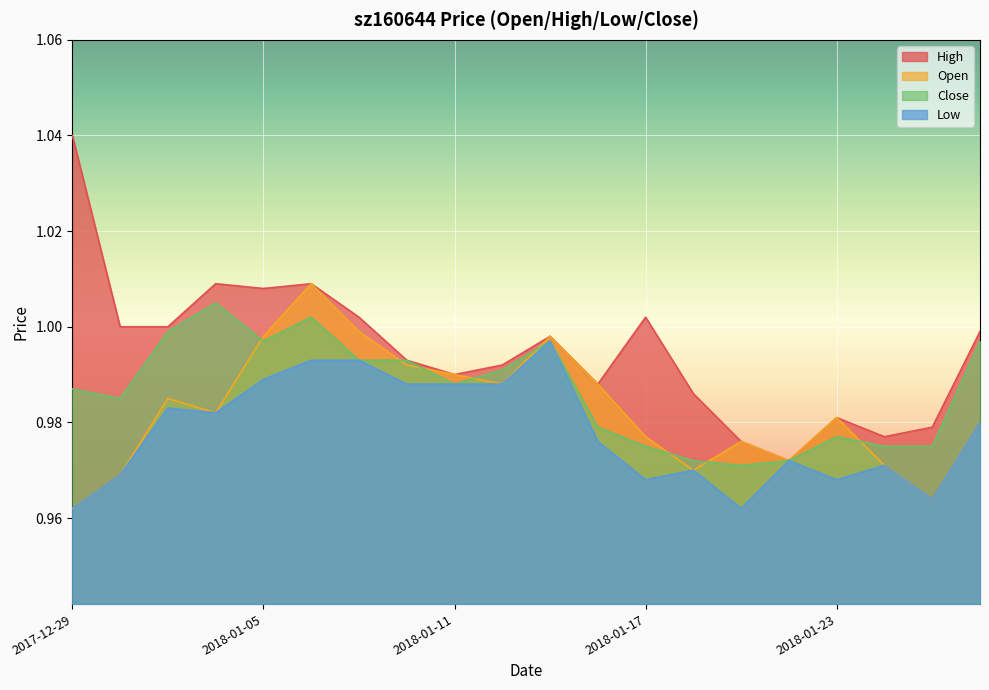

Which series has the largest total across all categories?

High